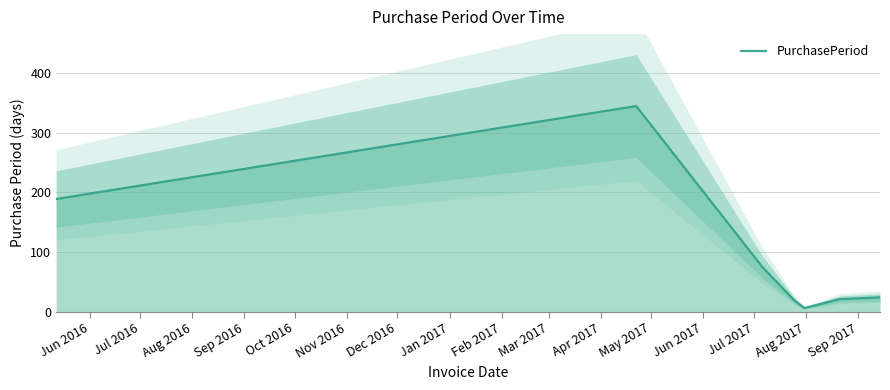

Where is the data nearest to the value 175?

Jun 2016